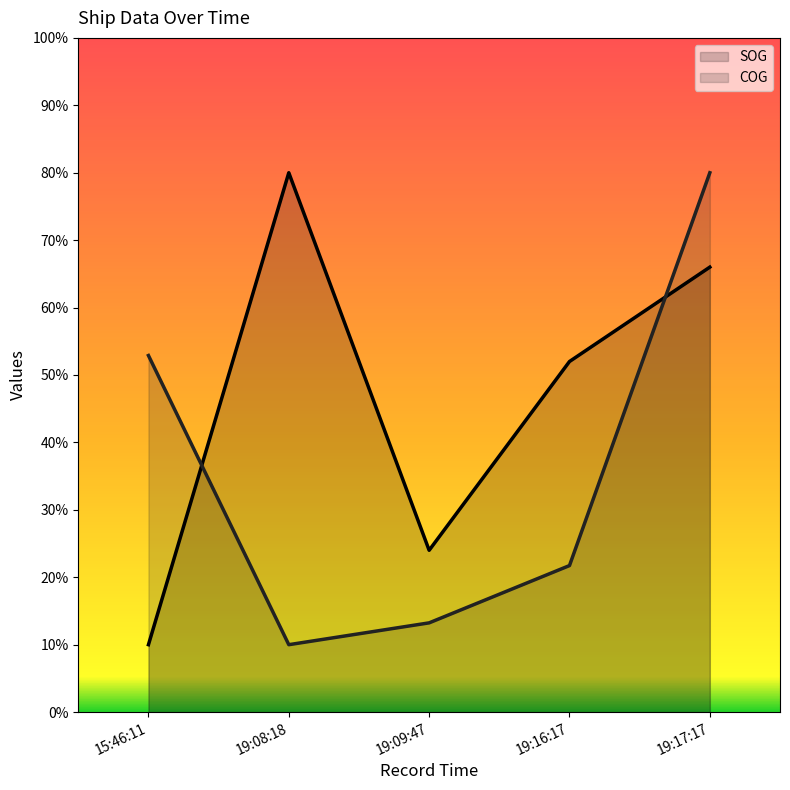

Reading left to right, list all the values displayed in this chart.

SOG: 10.0	80.0	24.0	52.0	66.0
COG: 52.9	10.0	13.2	21.7	80.0